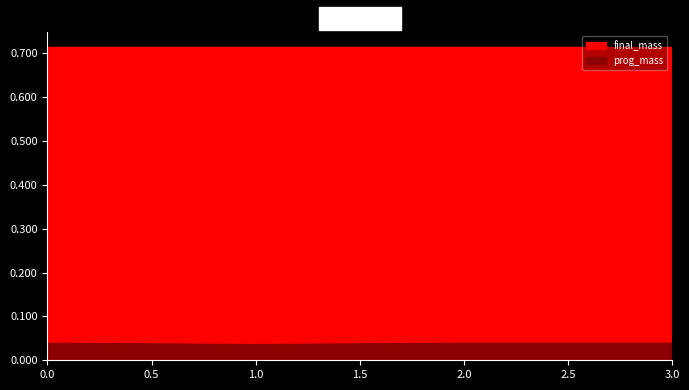

True or false: the data has more than 0 interior local peaks.

True